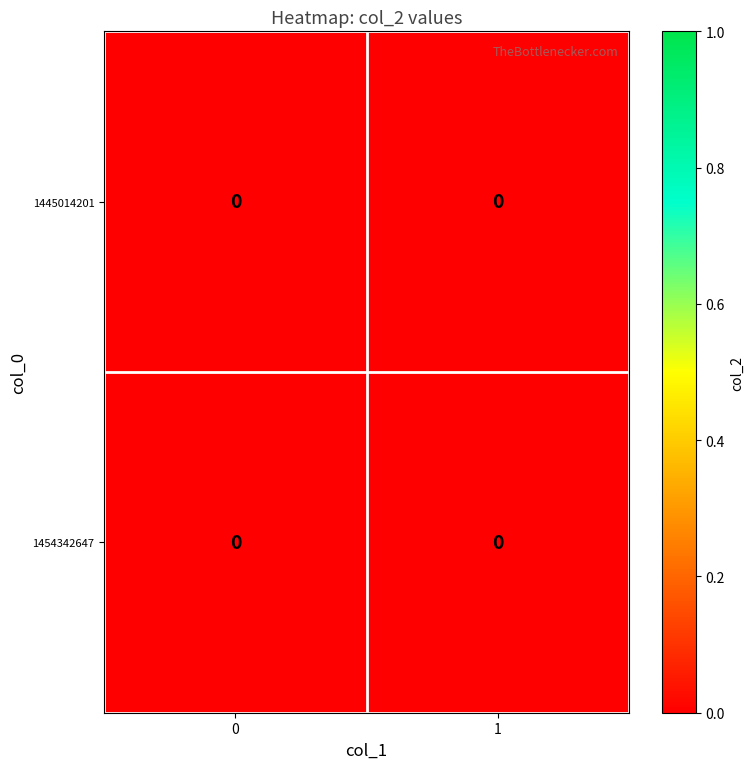

Which series has the widest spread of values?

1454342647